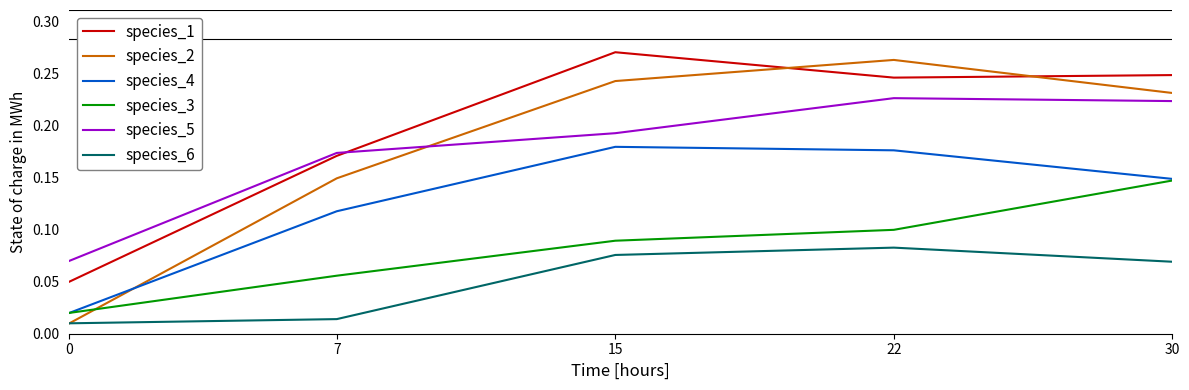

Rank the series at 15 from highest to lowest value.

species_1, species_2, species_5, species_4, species_3, species_6